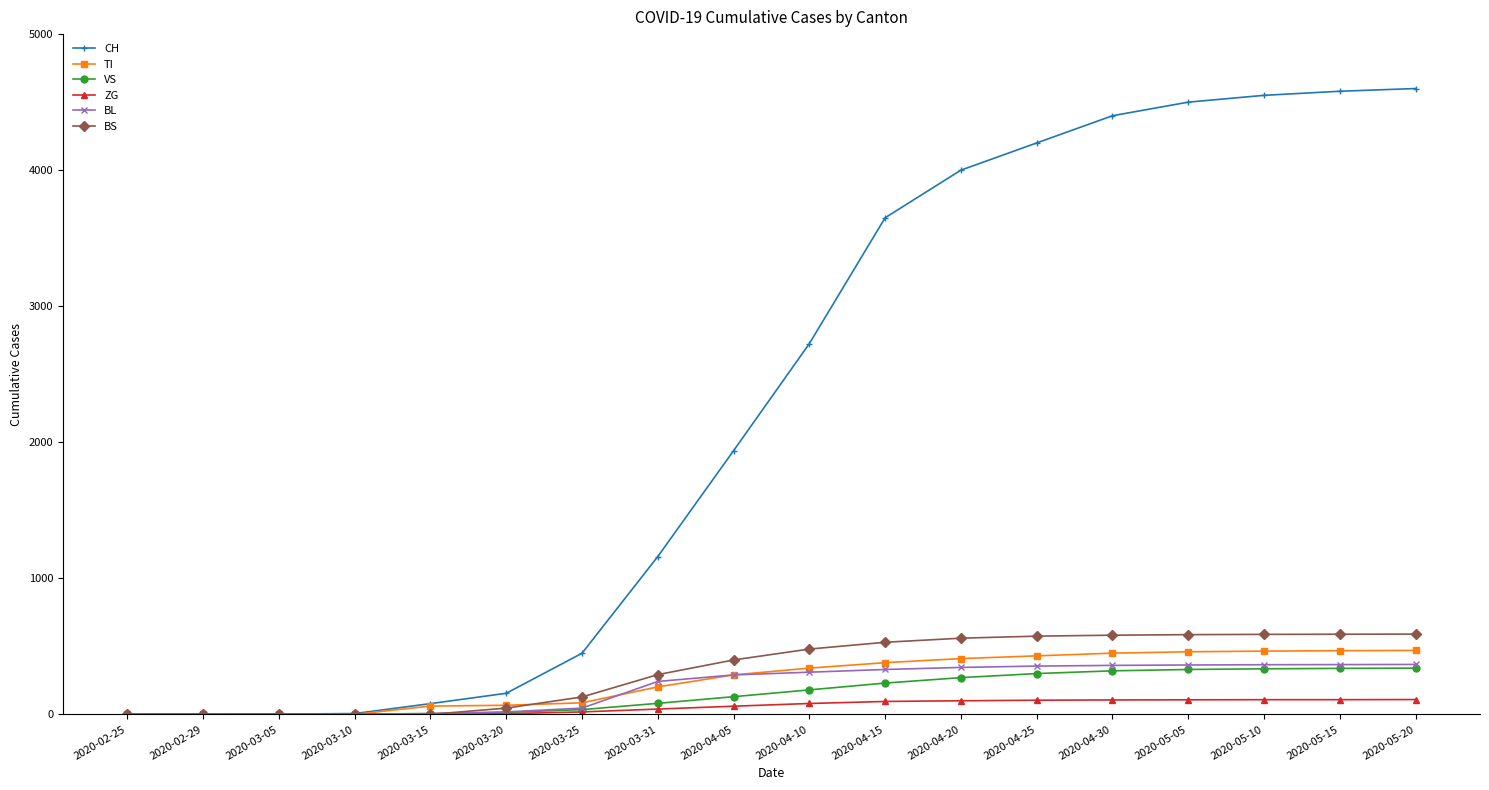

How many data points does each series have?

18